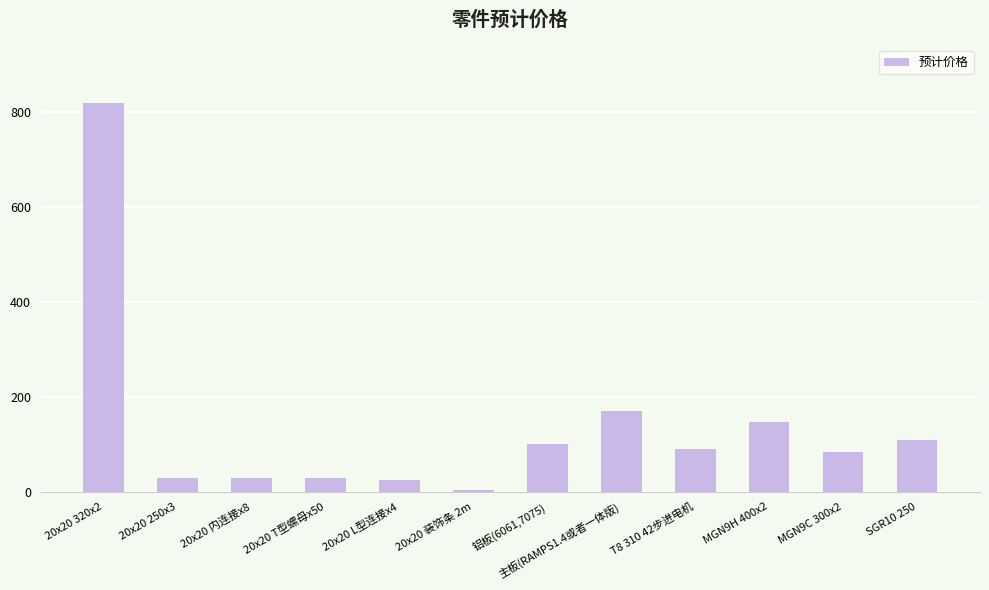

What is the maximum value shown in the chart?

819